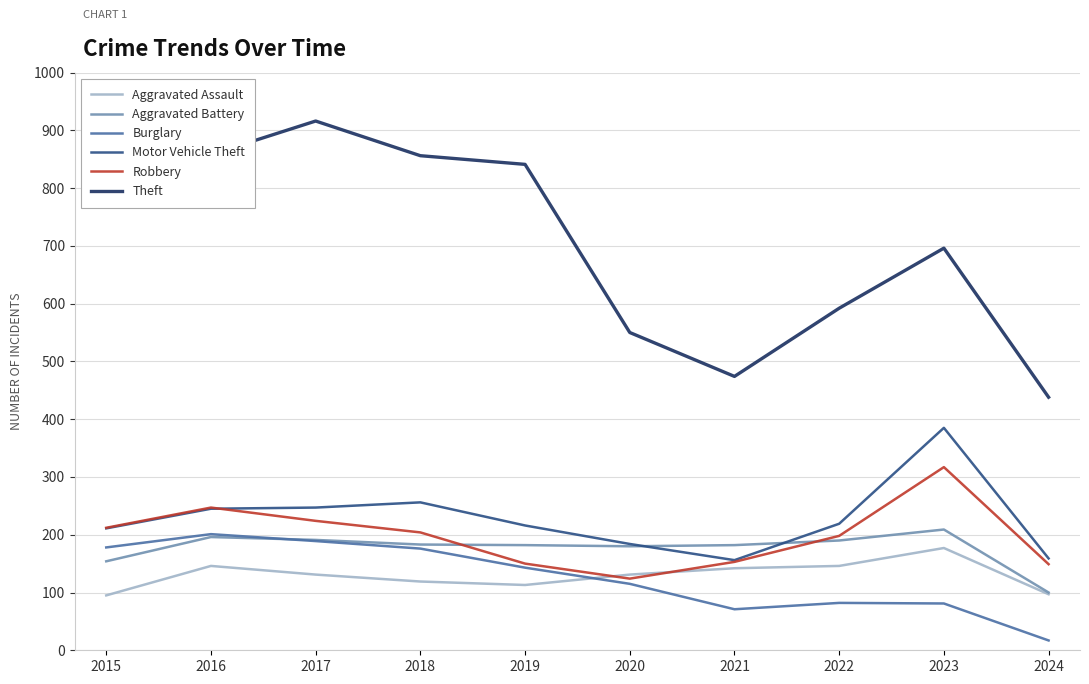

What is the difference between the maximum and minimum values in the Motor Vehicle Theft series?

229